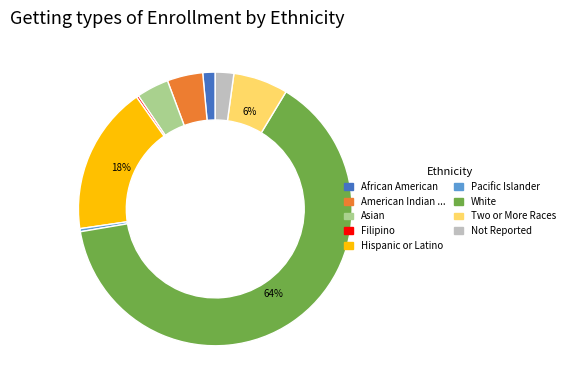

Is there a majority slice in this chart?

Yes